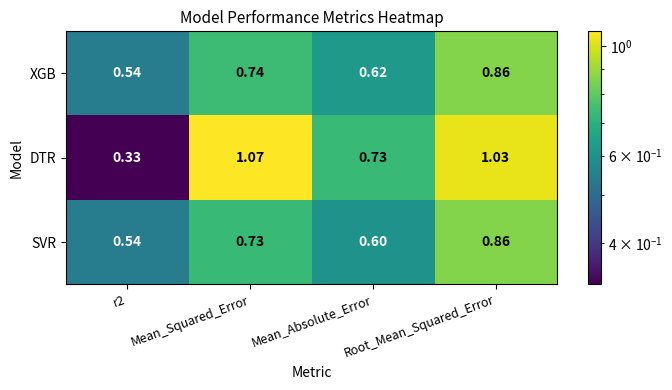

Which series changed the most between r2 and Mean_Squared_Error?

DTR